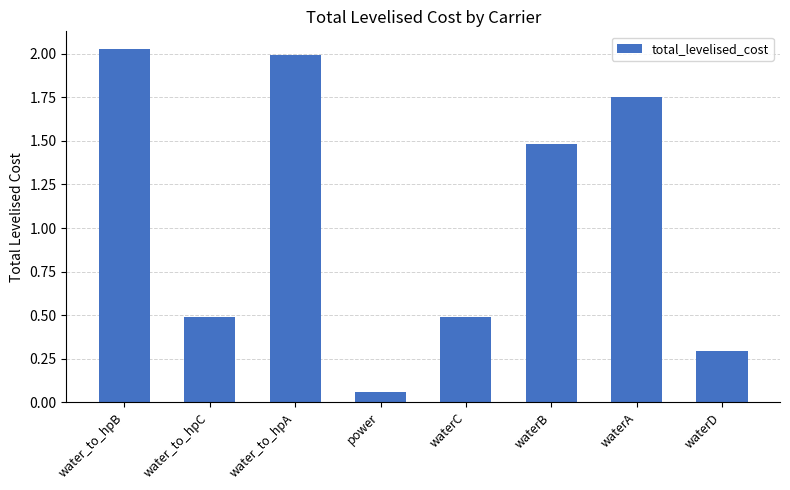

What is the sum of the values at water_to_hpB and waterC?

2.5